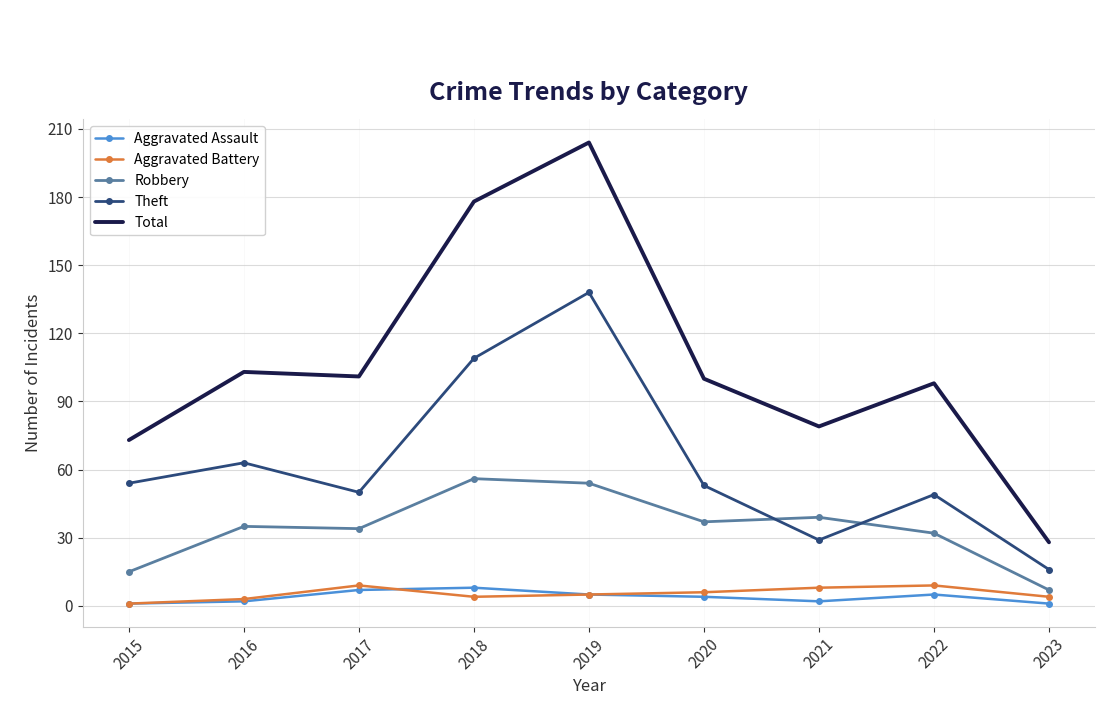

Which series has the largest total across all categories?

Total